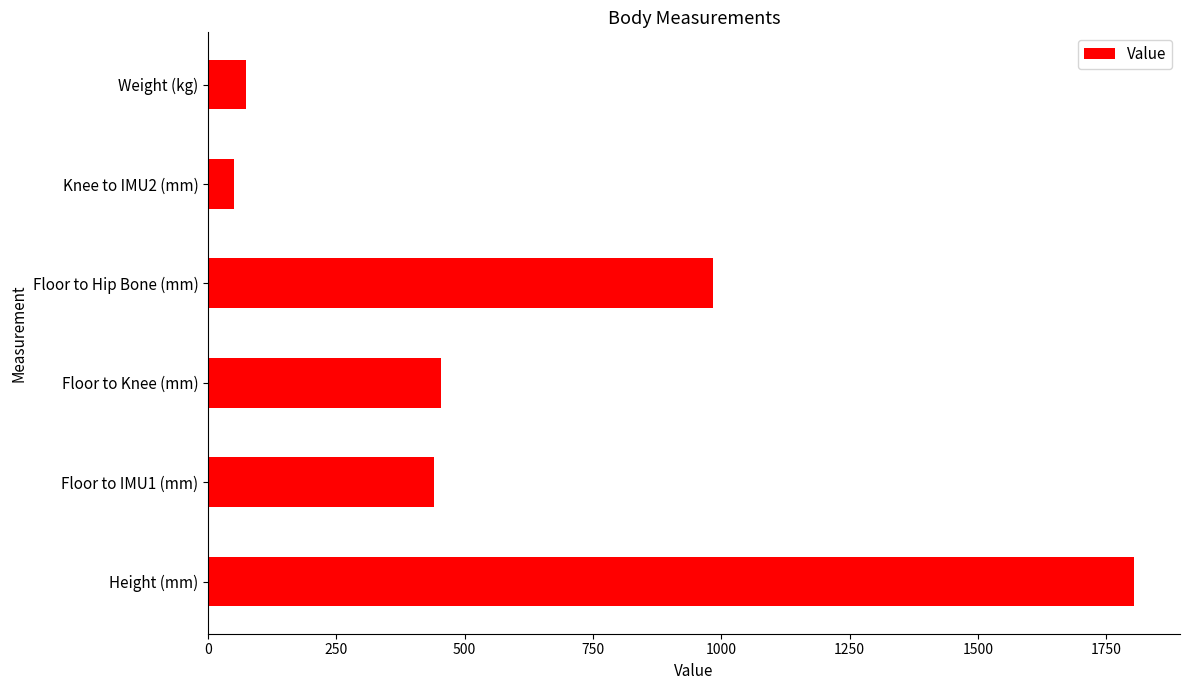

What is the ratio of the value at Floor to Knee (mm) to the value at Knee to IMU2 (mm)?

9.1